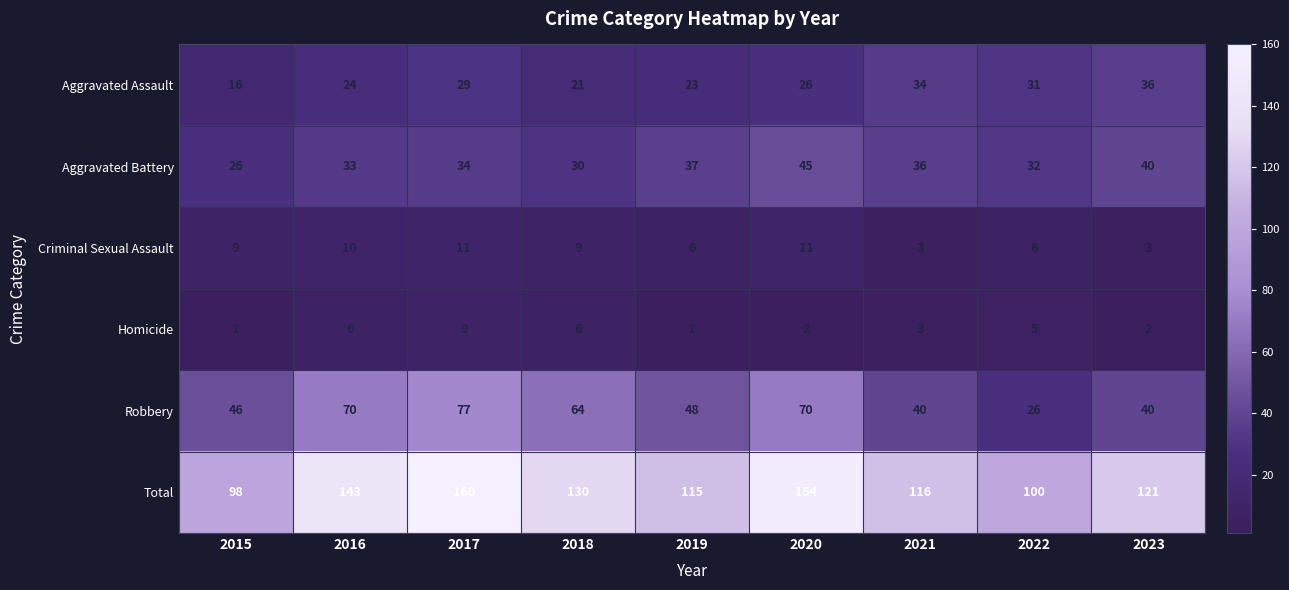

At which category is the sum across all series the highest?

2017